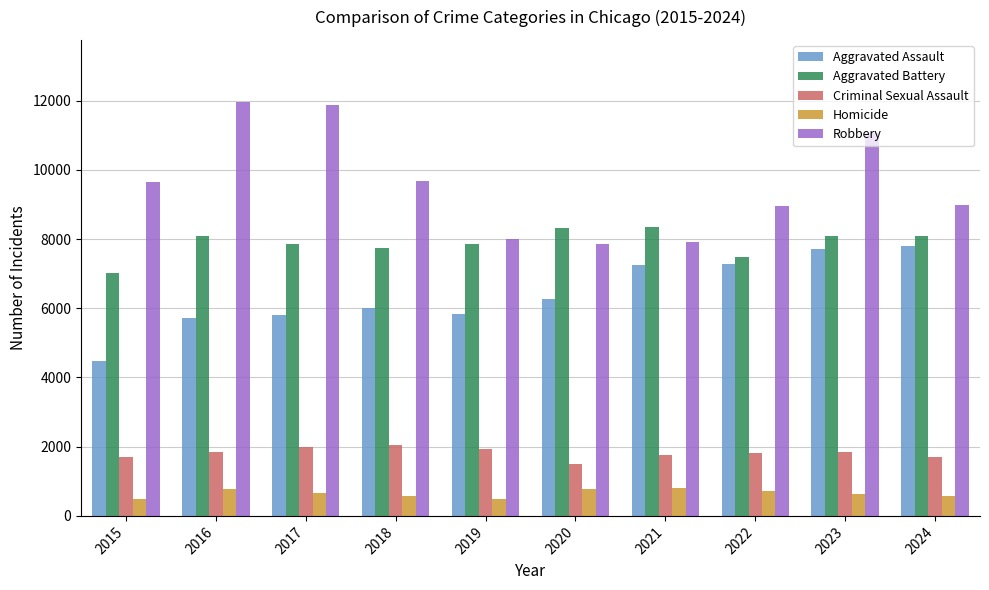

What value does the Criminal Sexual Assault series have at 2021, to the nearest 50?

1750